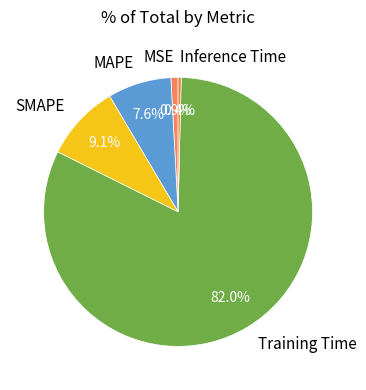

What portion of the pie excludes Training Time?

18.0%